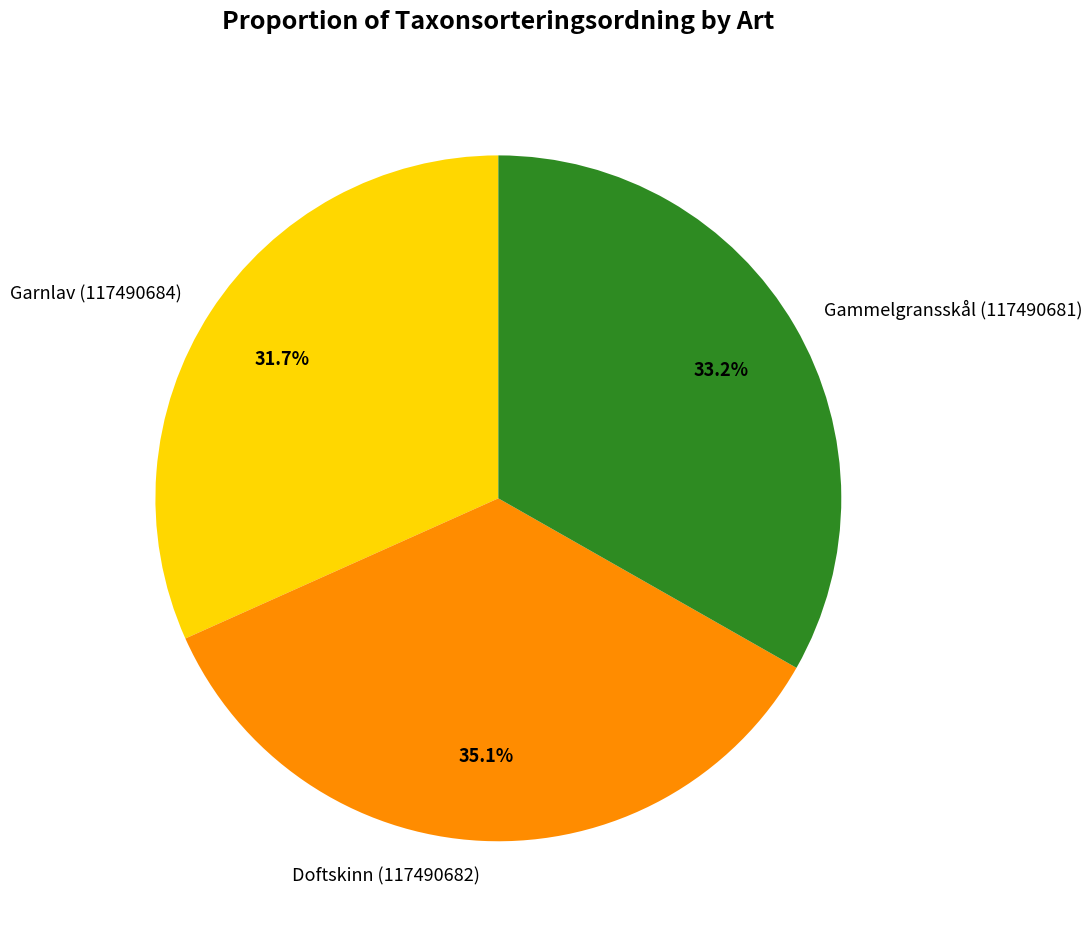

Approximately how many times larger is the value at Garnlav (117490684) compared to Doftskinn (117490682)?

0.9